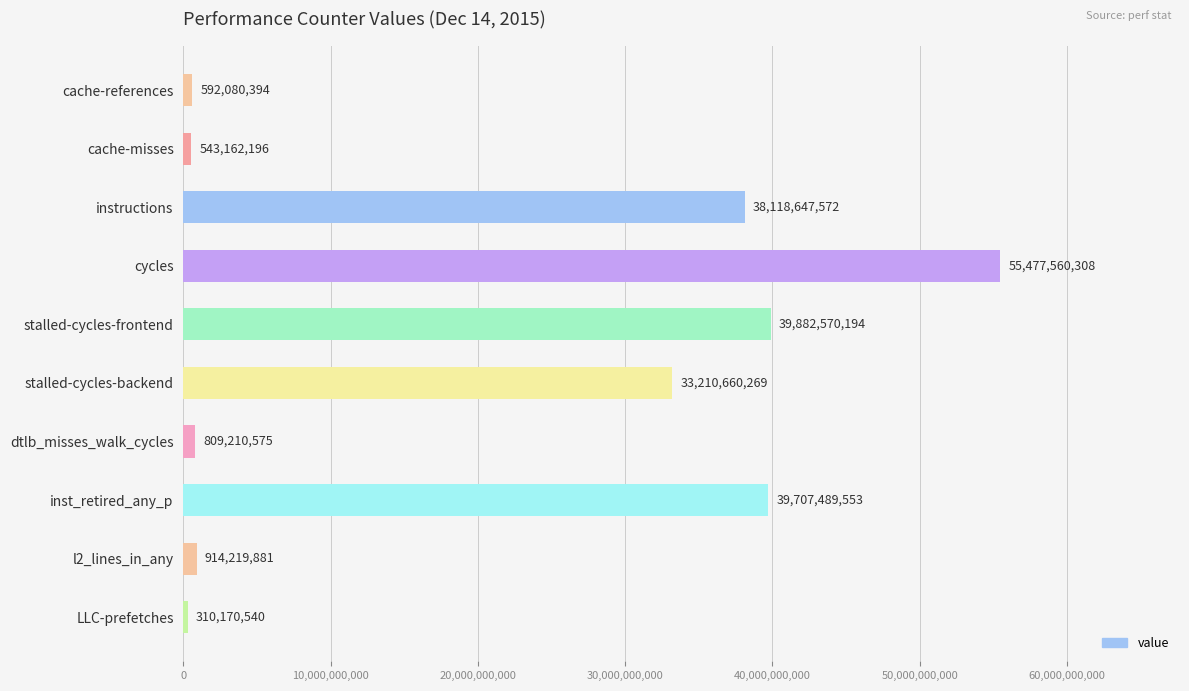

What is the average value?

20956577148